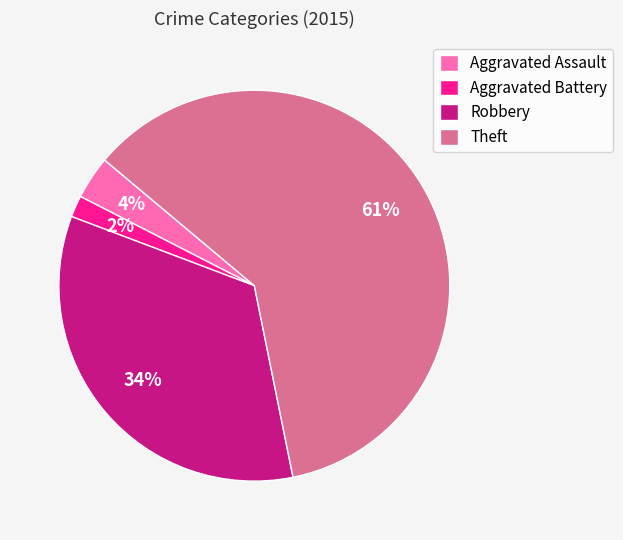

What percentage is the Aggravated Assault slice, to the nearest percent?

4%